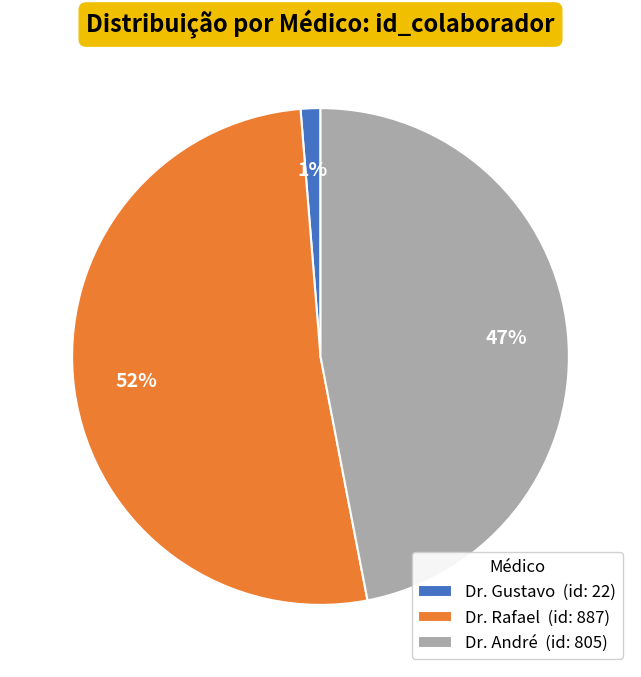

Is there a majority slice in this chart?

Yes